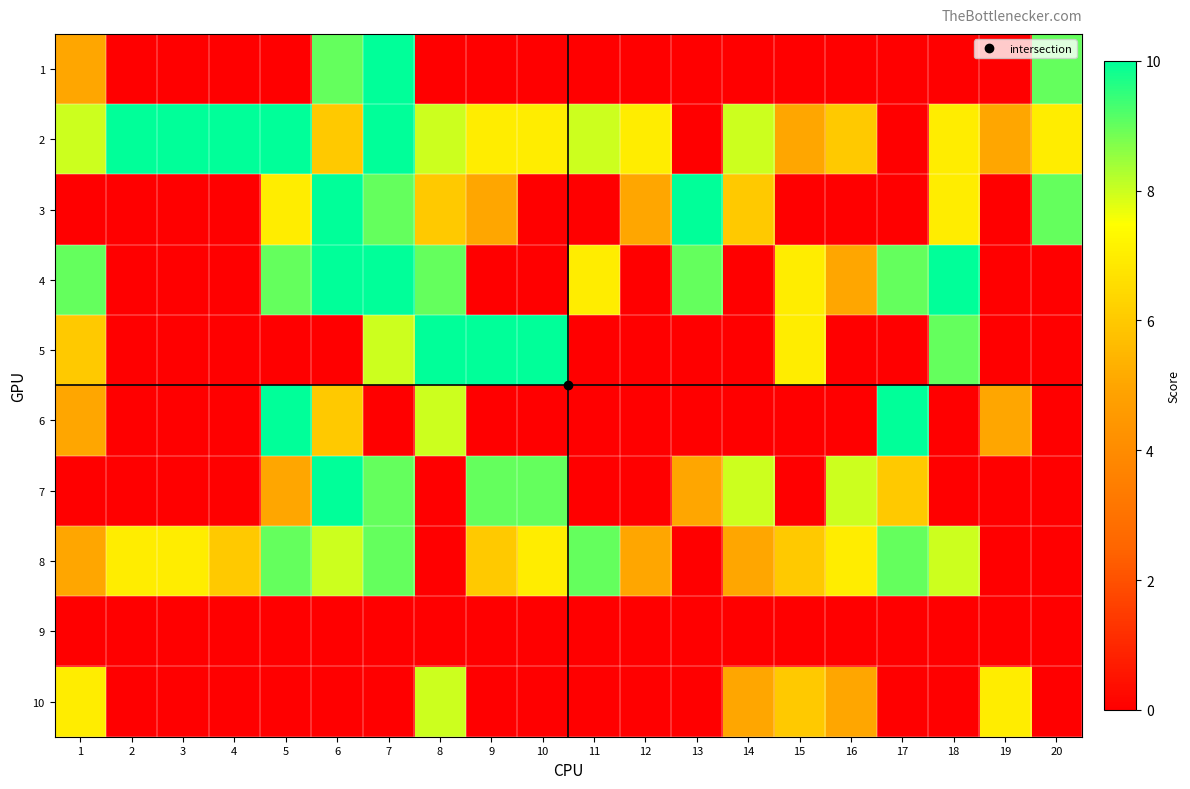

Reading right to left, what are all the values shown in this chart?

1: 20=9	19=0	18=0	17=0	16=0	15=0	14=0	13=0	12=0	11=0	10=0	9=0	8=0	7=10	6=9	5=0	4=0	3=0	2=0	1=5
2: 20=7	19=5	18=7	17=0	16=6	15=5	14=8	13=0	12=7	11=8	10=7	9=7	8=8	7=10	6=6	5=10	4=10	3=10	2=10	1=8
3: 20=9	19=0	18=7	17=0	16=0	15=0	14=6	13=10	12=5	11=0	10=0	9=5	8=6	7=9	6=10	5=7	4=0	3=0	2=0	1=0
4: 20=0	19=0	18=10	17=9	16=5	15=7	14=0	13=9	12=0	11=7	10=0	9=0	8=9	7=10	6=10	5=9	4=0	3=0	2=0	1=9
5: 20=0	19=0	18=9	17=0	16=0	15=7	14=0	13=0	12=0	11=0	10=10	9=10	8=10	7=8	6=0	5=0	4=0	3=0	2=0	1=6
6: 20=0	19=5	18=0	17=10	16=0	15=0	14=0	13=0	12=0	11=0	10=0	9=0	8=8	7=0	6=6	5=10	4=0	3=0	2=0	1=5
7: 20=0	19=0	18=0	17=6	16=8	15=0	14=8	13=5	12=0	11=0	10=9	9=9	8=0	7=9	6=10	5=5	4=0	3=0	2=0	1=0
8: 20=0	19=0	18=8	17=9	16=7	15=6	14=5	13=0	12=5	11=9	10=7	9=6	8=0	7=9	6=8	5=9	4=6	3=7	2=7	1=5
9: 20=0	19=0	18=0	17=0	16=0	15=0	14=0	13=0	12=0	11=0	10=0	9=0	8=0	7=0	6=0	5=0	4=0	3=0	2=0	1=0
10: 20=0	19=7	18=0	17=0	16=5	15=6	14=5	13=0	12=0	11=0	10=0	9=0	8=8	7=0	6=0	5=0	4=0	3=0	2=0	1=7